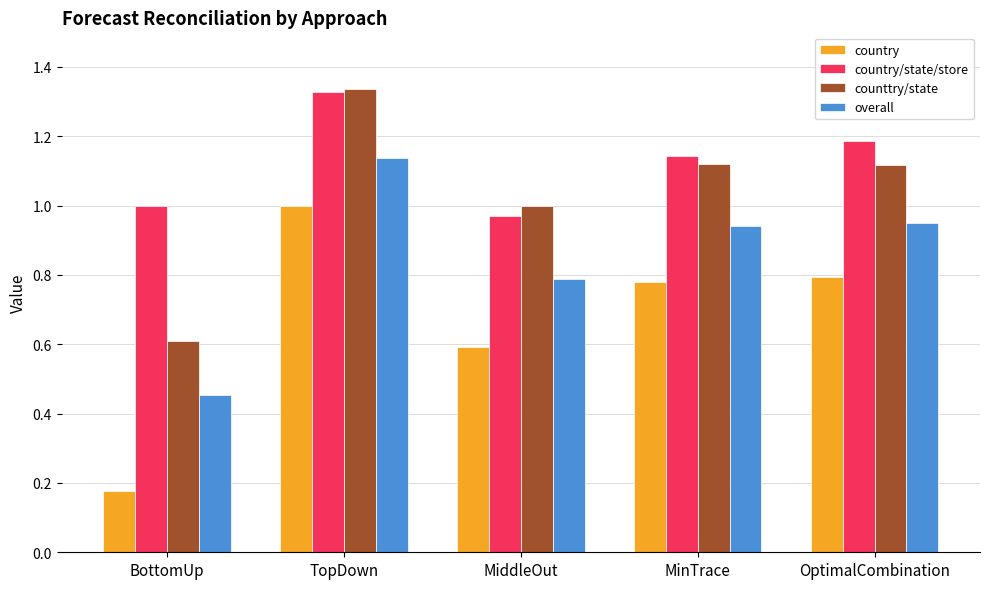

What is the sum of the country/state/store values at TopDown and OptimalCombination?

2.5